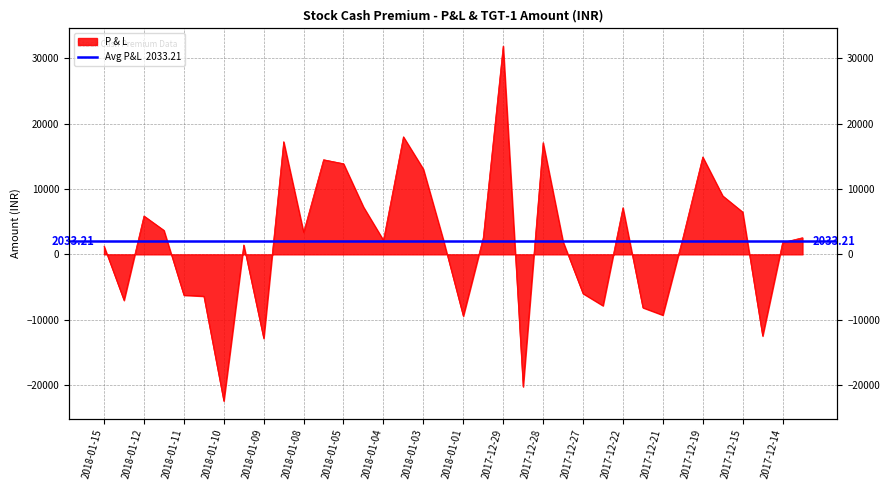

What is the value of the 18th point from the left?

2237.5